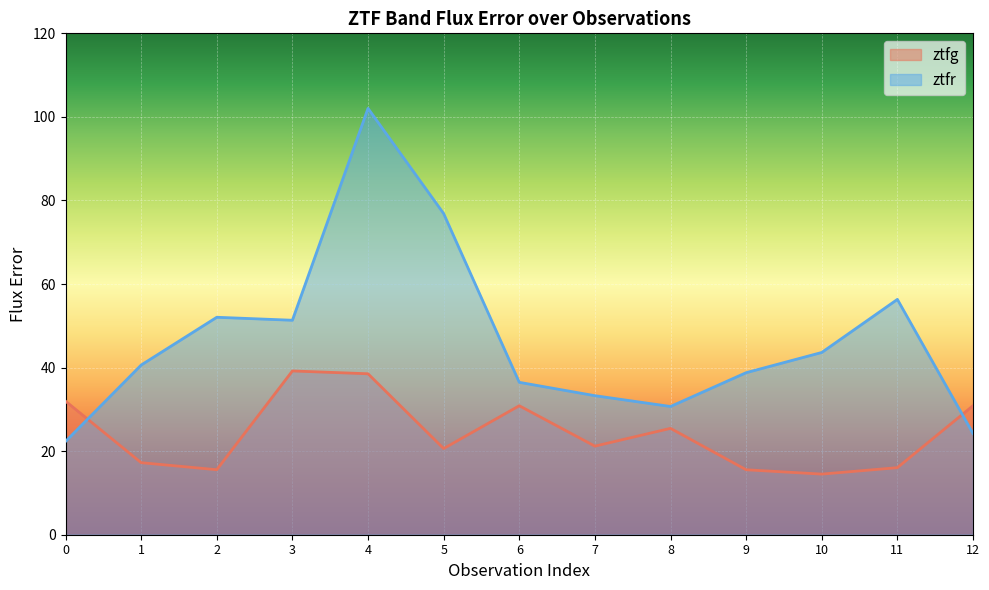

List the series in order of their peak value, lowest first.

ztfg, ztfr